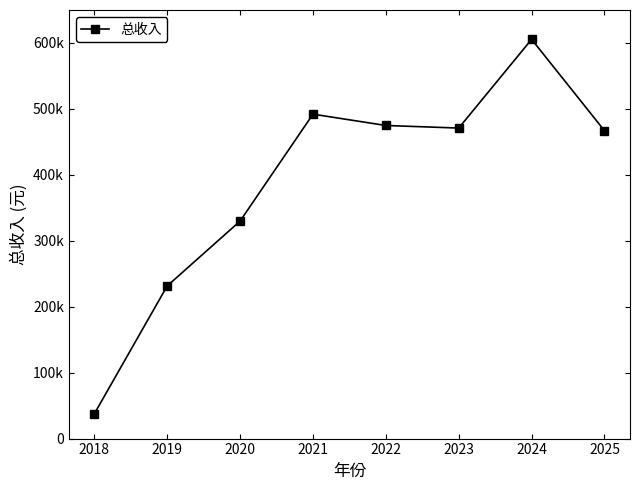

At which label does the data first exceed 470940?

2021